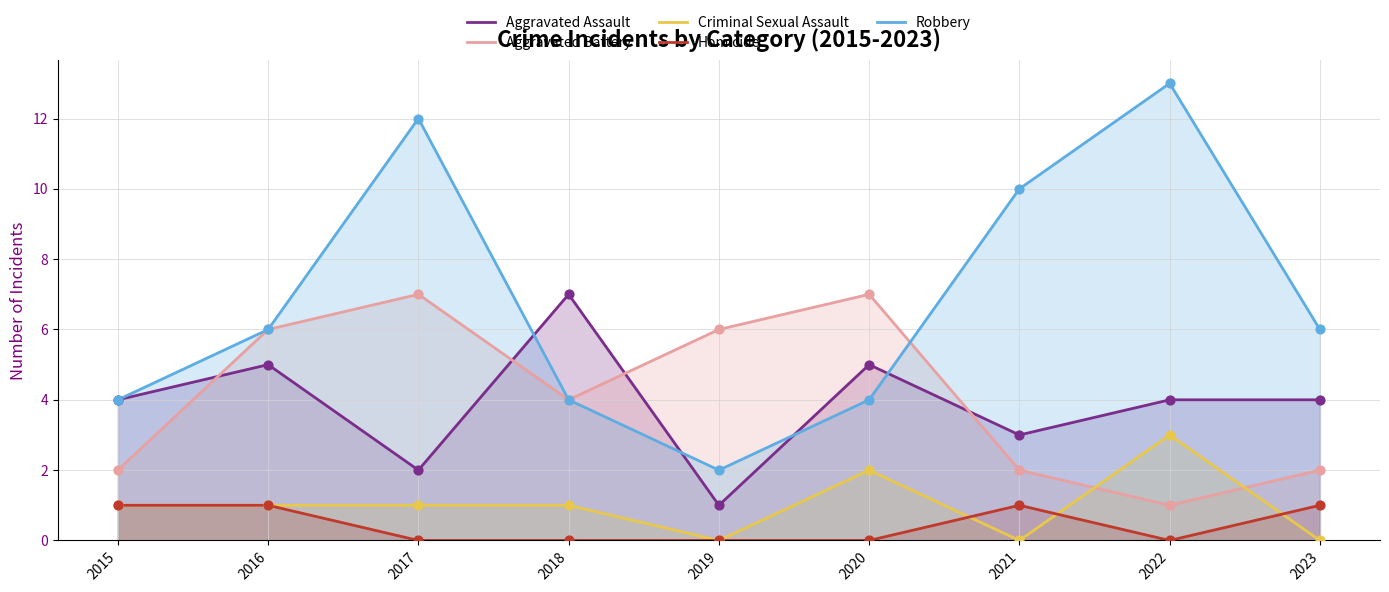

What is the total value across all series at 2020?

18